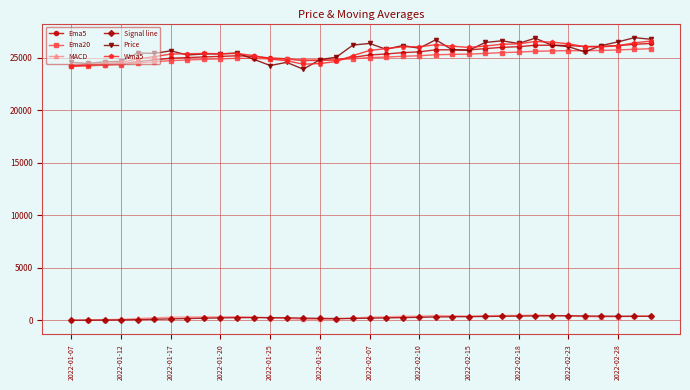

True or false: Price has more than 2 interior local peaks.

True